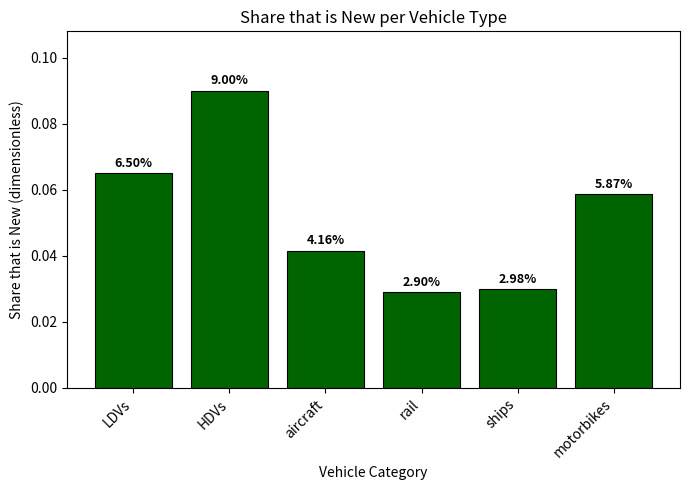

Does the chart contain any negative values?

No